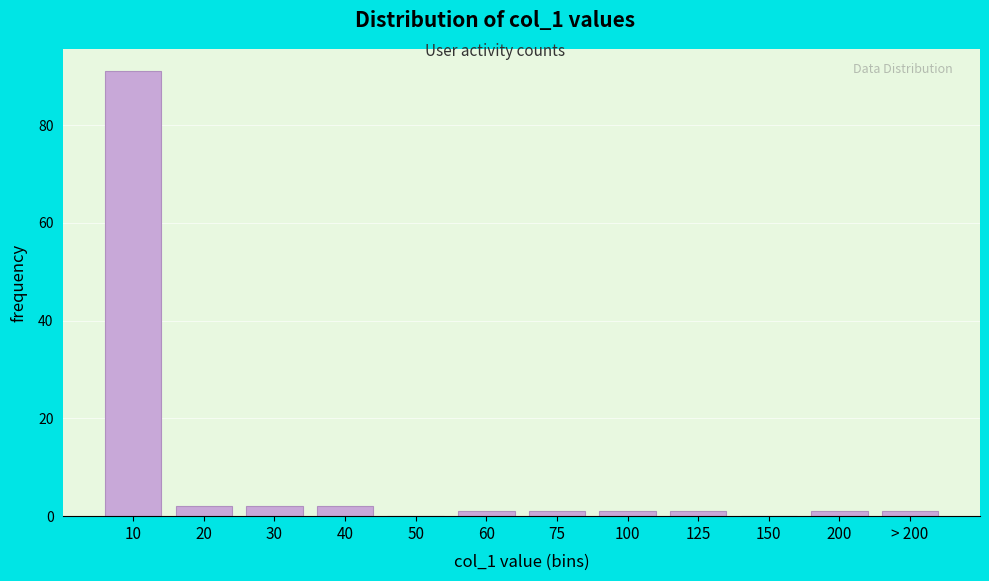

Reading left to right, what are all the values shown in this chart?

10=91	20=2	30=2	40=2	50=0	60=1	75=1	100=1	125=1	150=0	200=1	> 200=1